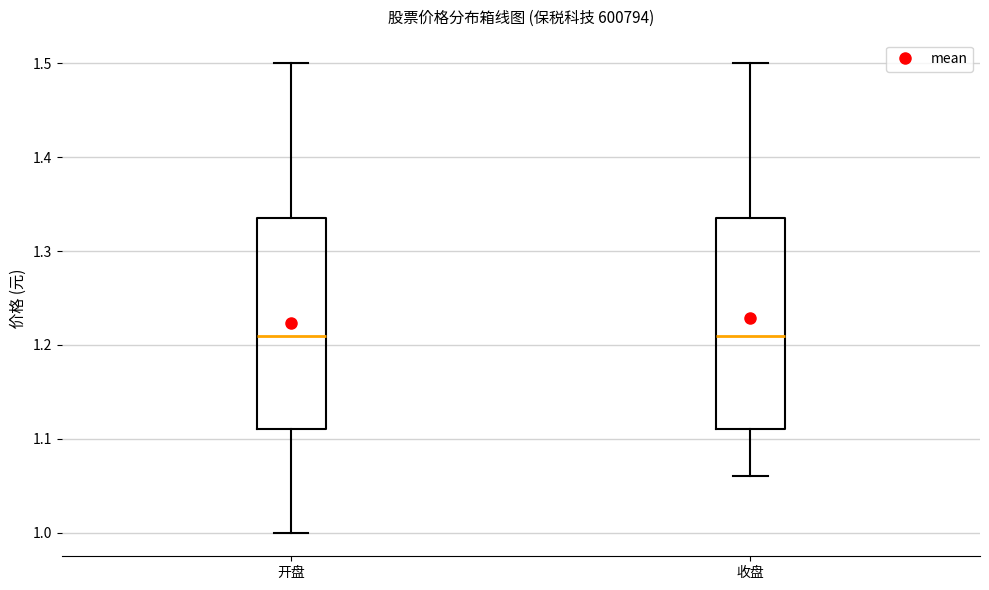

Reading left to right, read every box against the y-axis: the position of its median line, the range the box covers, and the ends of its whiskers. The values are not printed on the chart, so give them approximately, as read against the axis.

开盘: median 1.21, box 1.11 to 1.34, whiskers 1.00 to 1.50
收盘: median 1.21, box 1.11 to 1.34, whiskers 1.06 to 1.50